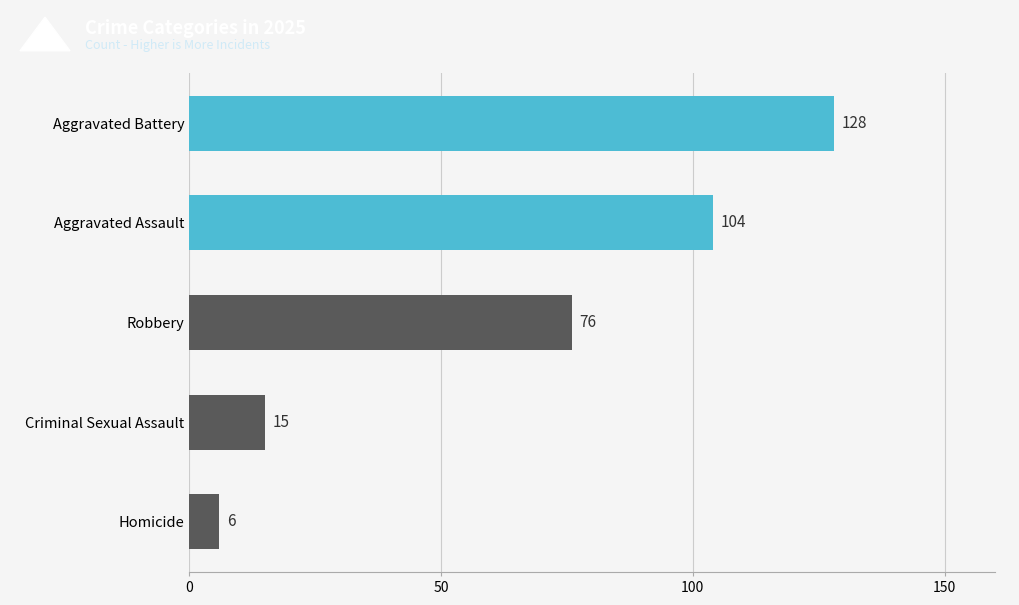

Rank the categories by value from lowest to highest.

Homicide, Criminal Sexual Assault, Robbery, Aggravated Assault, Aggravated Battery